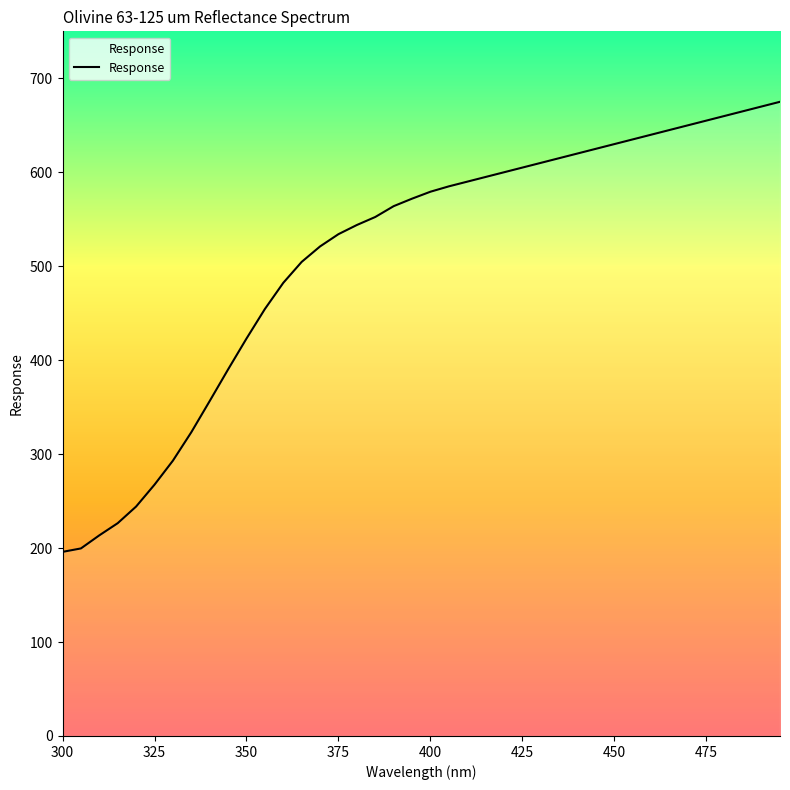

What is the greatest value displayed?

675.0